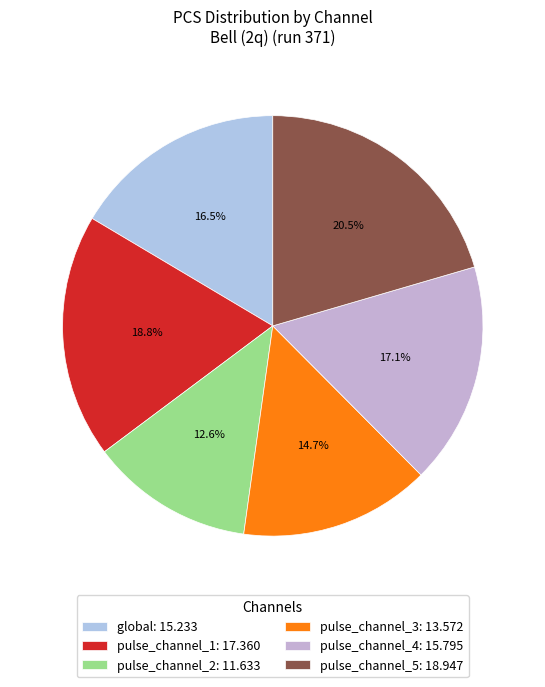

How many segments does this pie chart have?

6